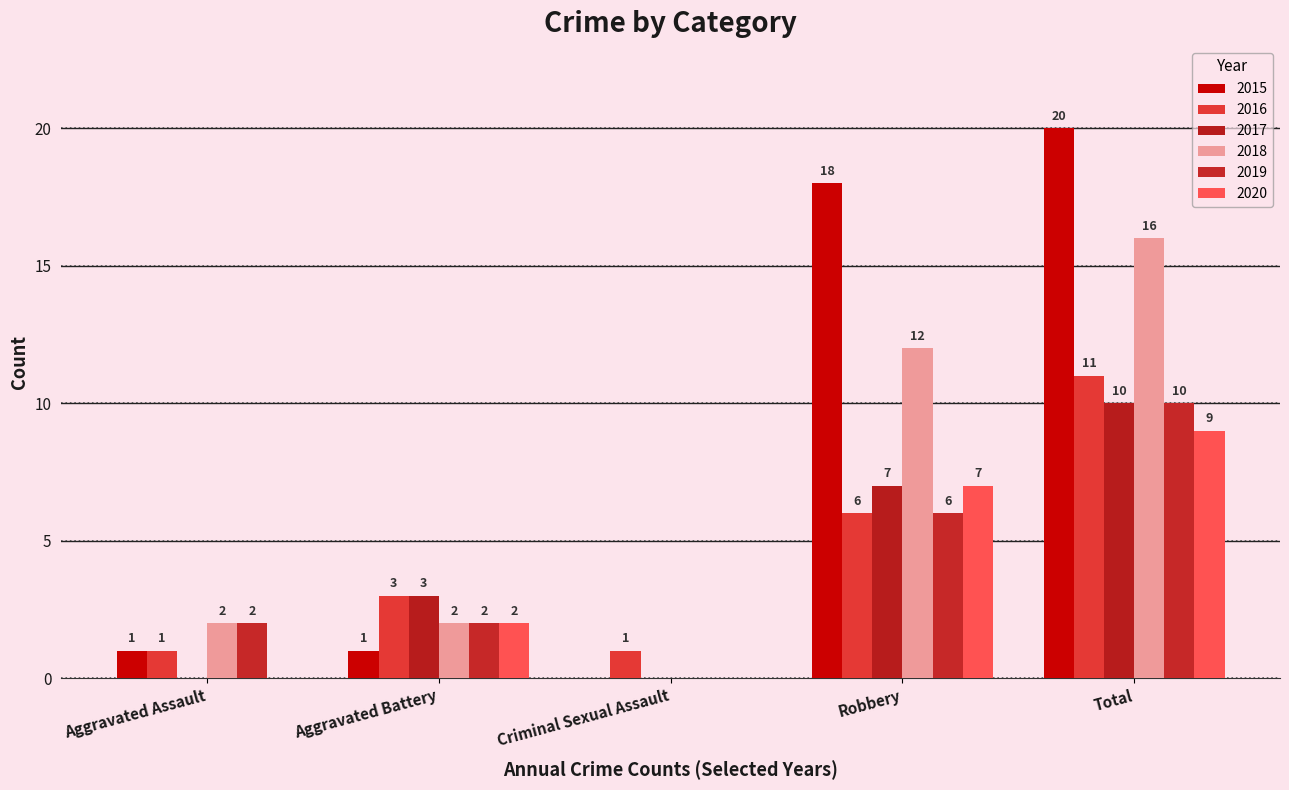

What is the average value of the 2018 series?

6